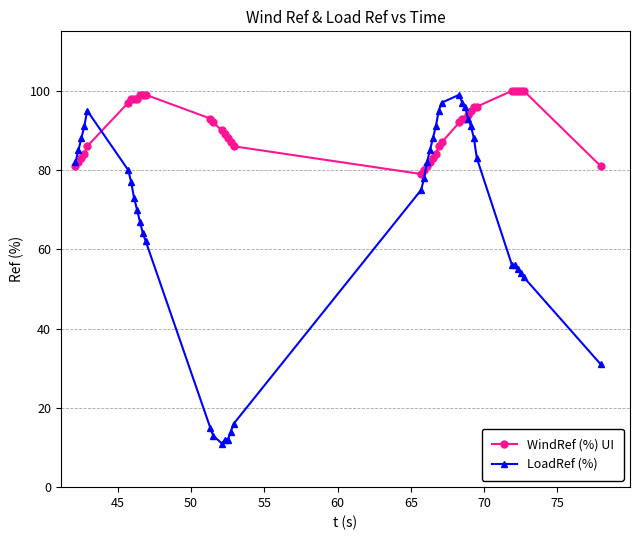

Which series has the largest total across all categories?

WindRef (%) UI